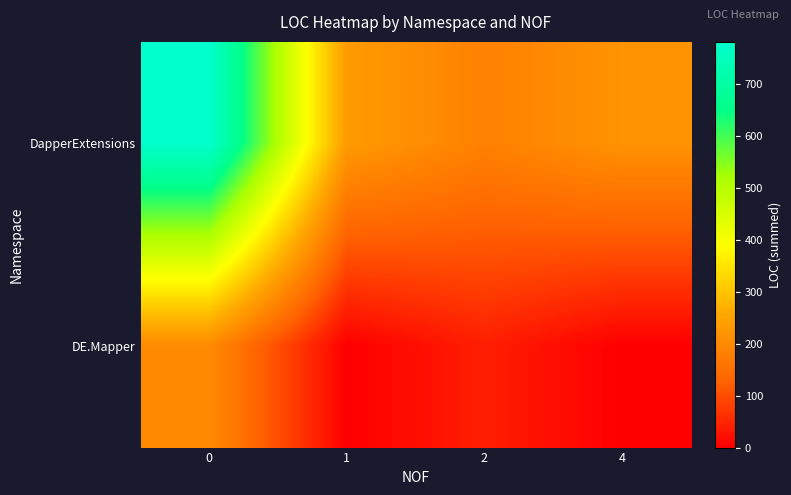

Reading left to right, what are all the values shown in this chart?

row_0: 0=781	1=232	2=184	4=217
row_1: 0=200	1=0	2=40	4=0